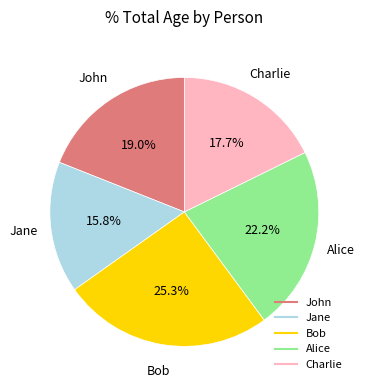

Is there any slice that represents more than half of the pie?

No